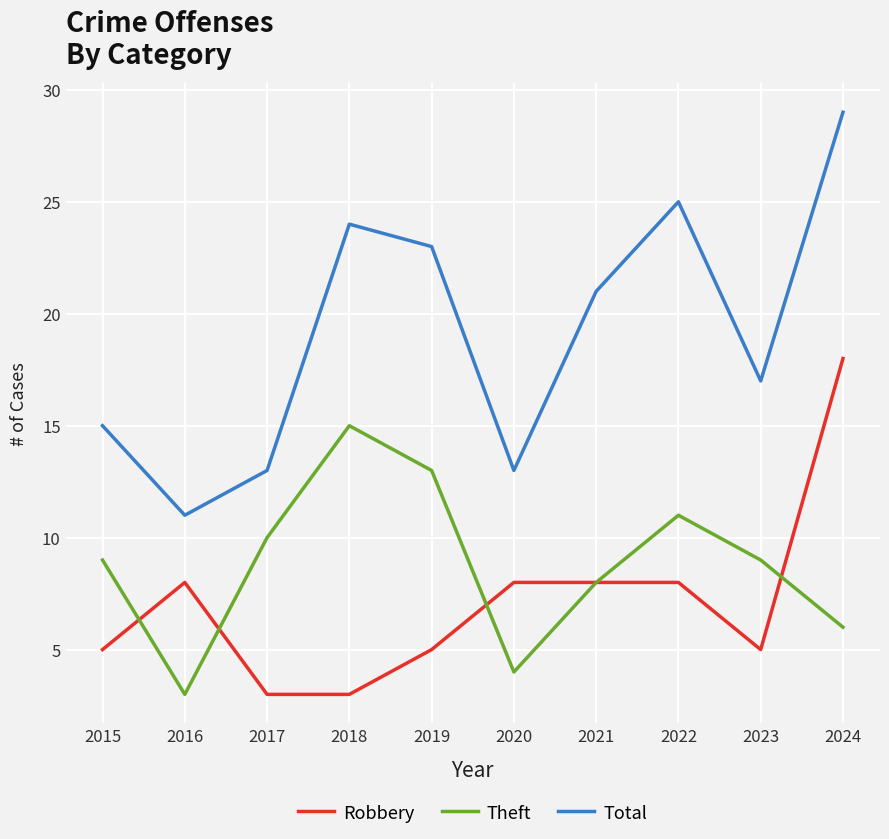

Read the Robbery value at 2021.

8